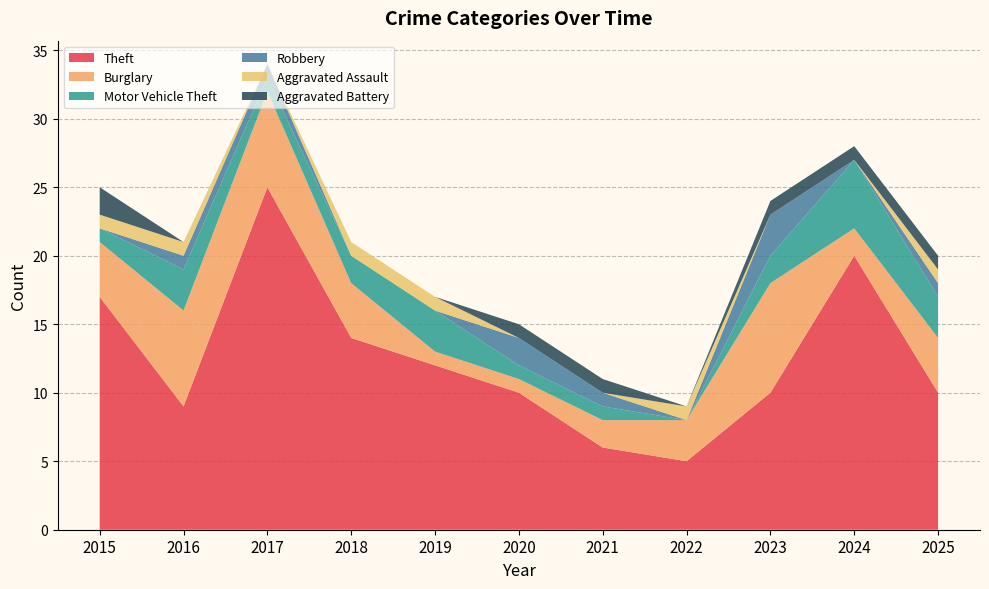

Reading right to left, list all the values displayed in this chart.

Theft: 10	20	10	5	6	10	12	14	25	9	17
Burglary: 4	2	8	3	2	1	1	4	7	7	4
Motor Vehicle Theft: 3	5	2	0	1	1	3	2	1	3	1
Robbery: 1	0	3	0	1	2	0	0	1	1	0
Aggravated Assault: 1	0	0	1	0	0	1	1	0	1	1
Aggravated Battery: 1	1	1	0	1	1	0	0	0	0	2